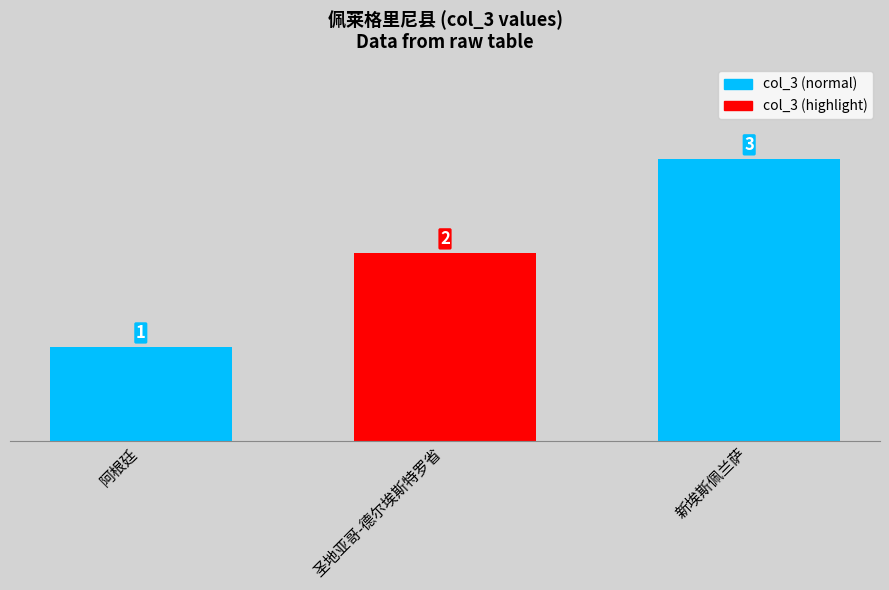

Are the bars horizontal?

No